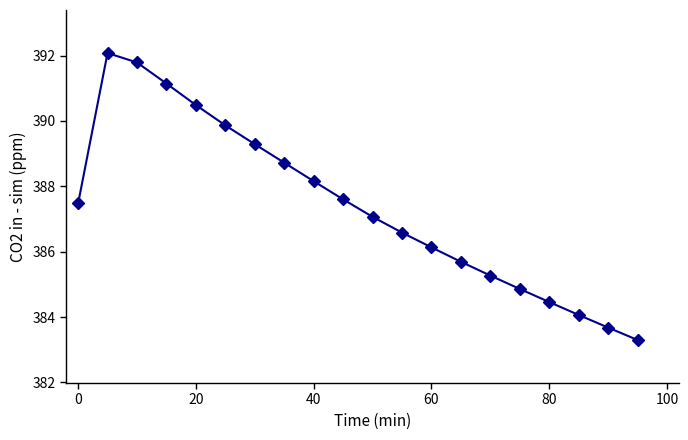

What is the difference between the maximum and minimum values?

8.8